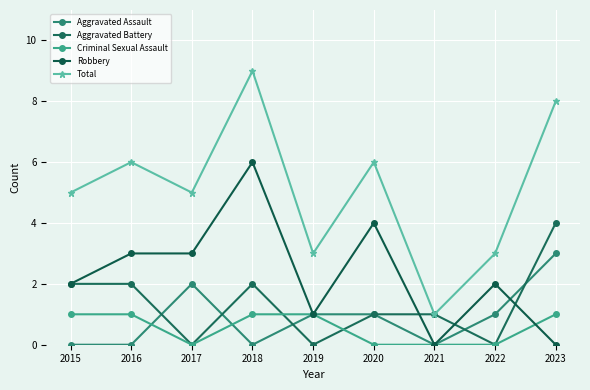

At how many categories does at least one series exceed 5?

4